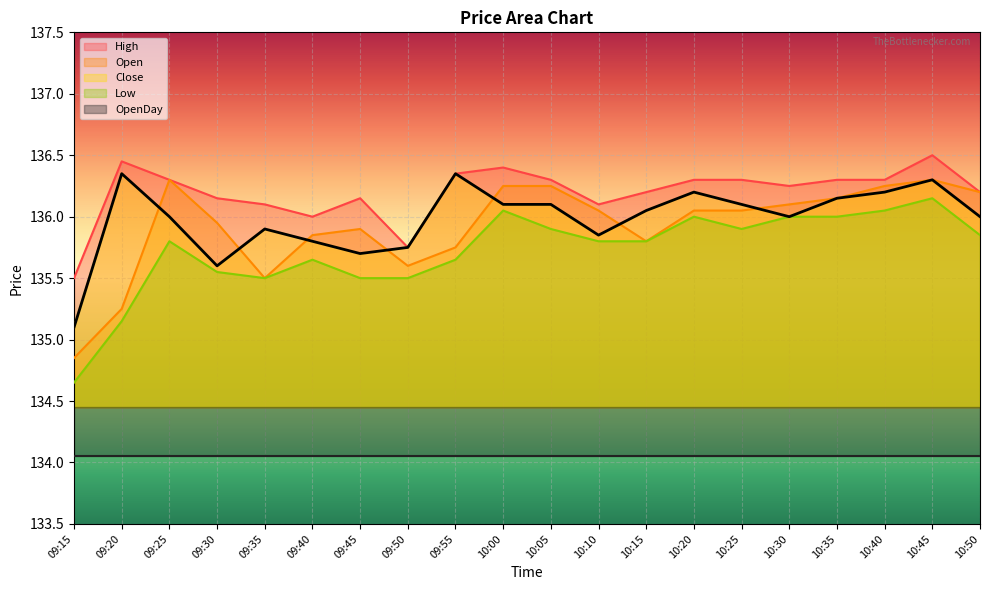

What is the spread (max minus min) of values at 09:20?

1.3